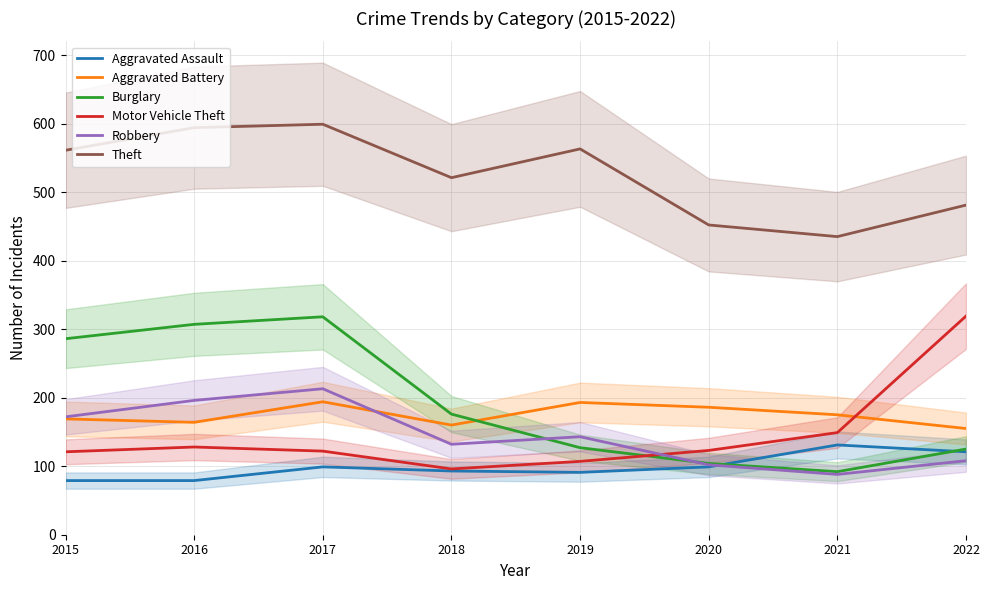

Is the value of Theft at 2015 greater than the value of Burglary at 2019?

Yes